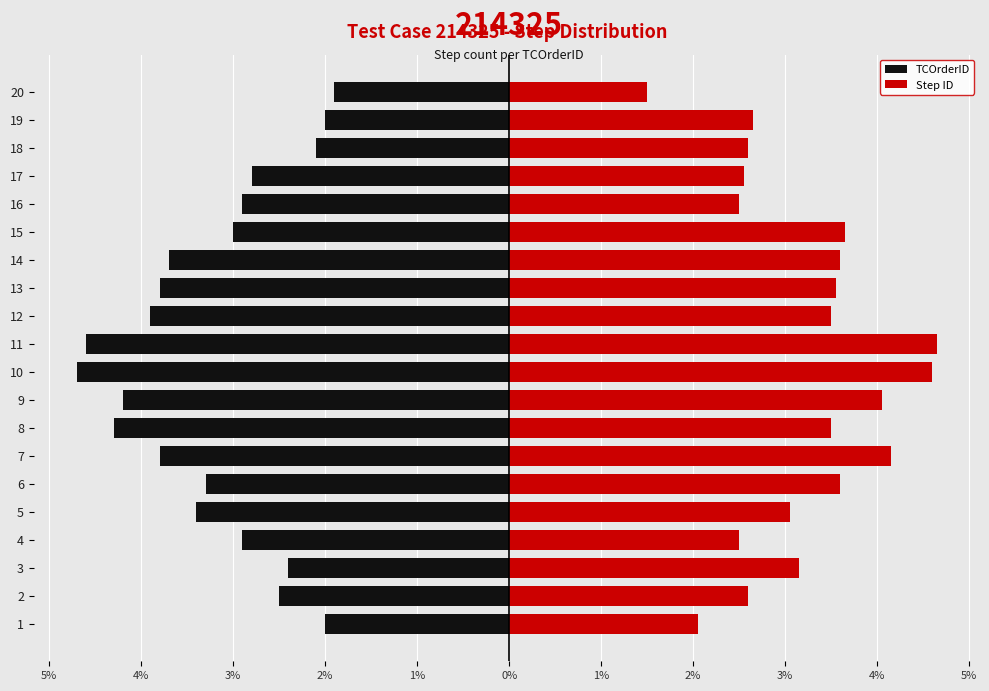

Which series has the largest total across all categories?

Step ID